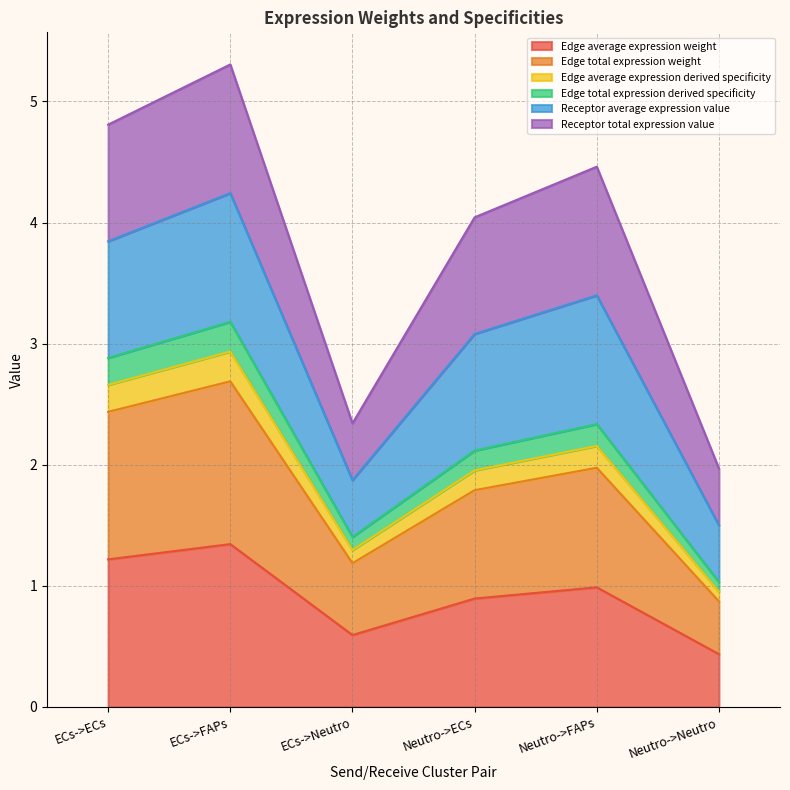

At which category does Edge average expression weight reach its first local peak?

ECs->FAPs